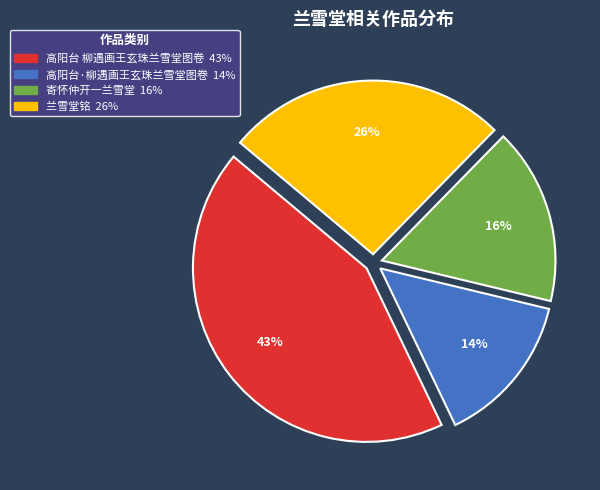

Which category has the smallest portion of the pie?

高阳台·柳遇画王玄珠兰雪堂图卷